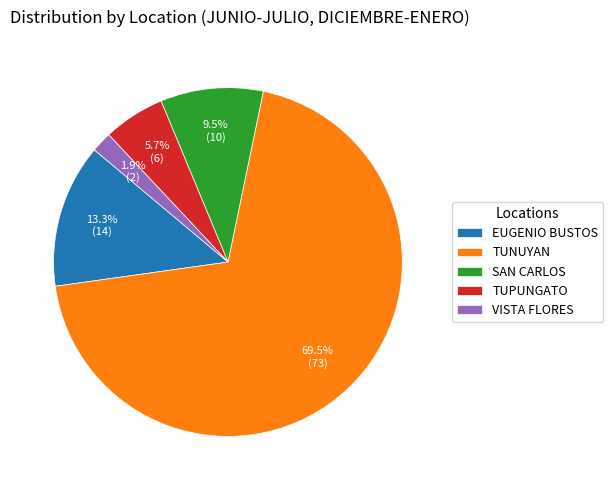

Approximately how many times larger is the value at TUNUYAN compared to TUPUNGATO?

12.2